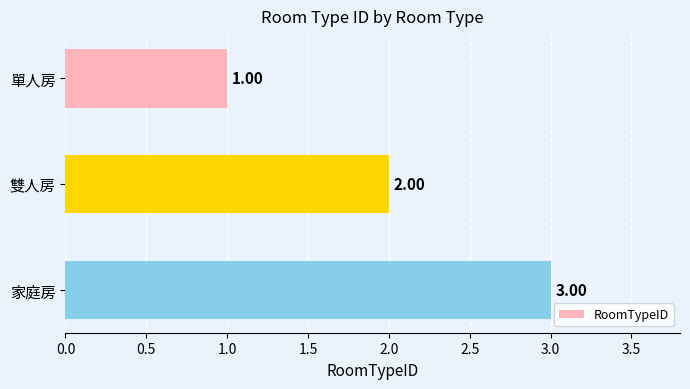

Where is the data nearest to the value 2?

雙人房